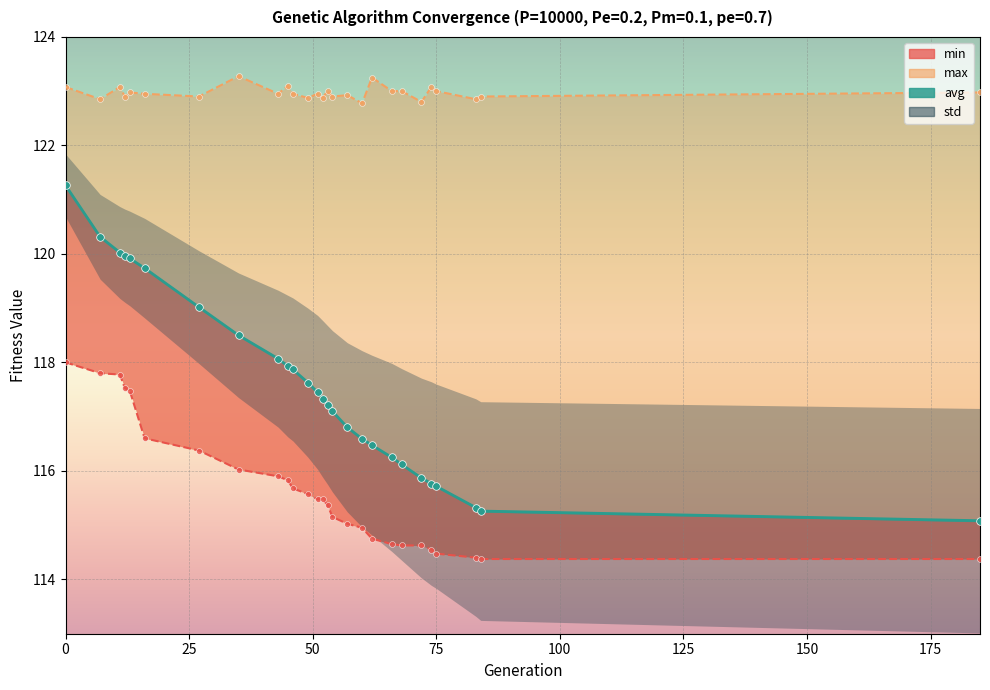

Which series reaches the minimum Y coordinate?

min